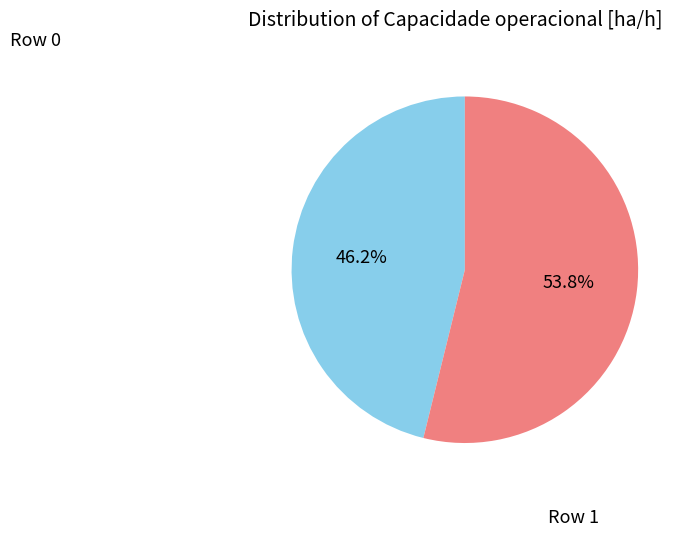

Do Row 1 and Row 0 together represent more than half of the pie?

Yes